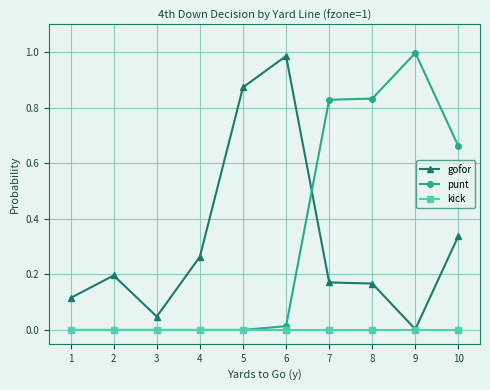

Which series changed the most between 3 and 5?

gofor